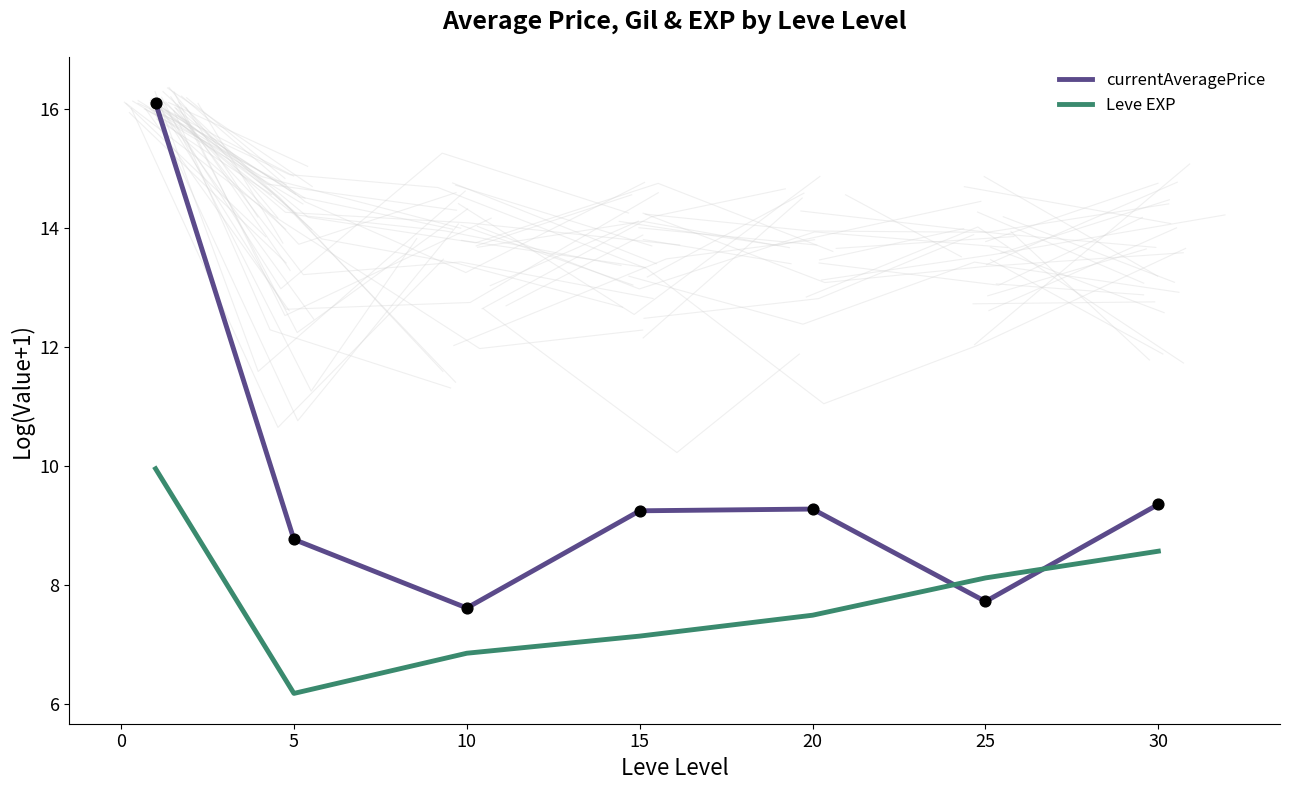

Is the value of Leve EXP at 15 greater than the value of currentAveragePrice at 20?

No